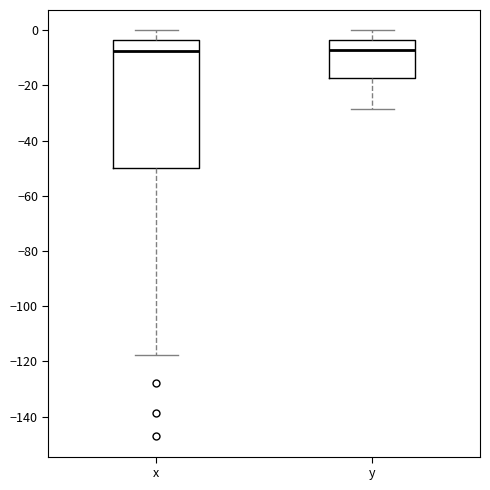

Reading left to right, read every box against the y-axis: the position of its median line, the range the box covers, and the ends of its whiskers. The values are not printed on the chart, so give them approximately, as read against the axis.

x: median -8, box -50 to -4, whiskers -118 to 0
y: median -8, box -18 to -4, whiskers -28 to 0